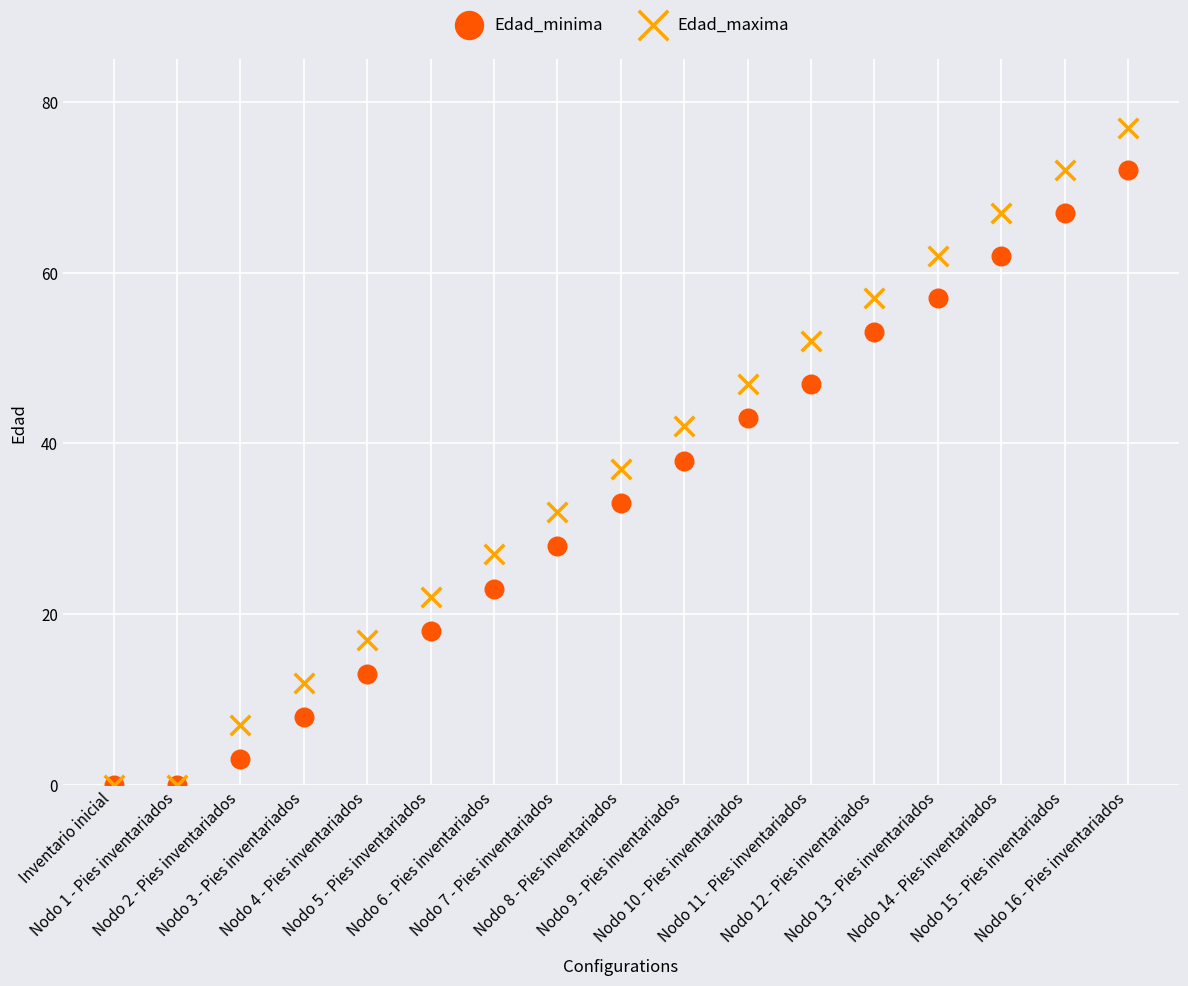

In the Edad_minima series, what Y value is closest to 36?

38